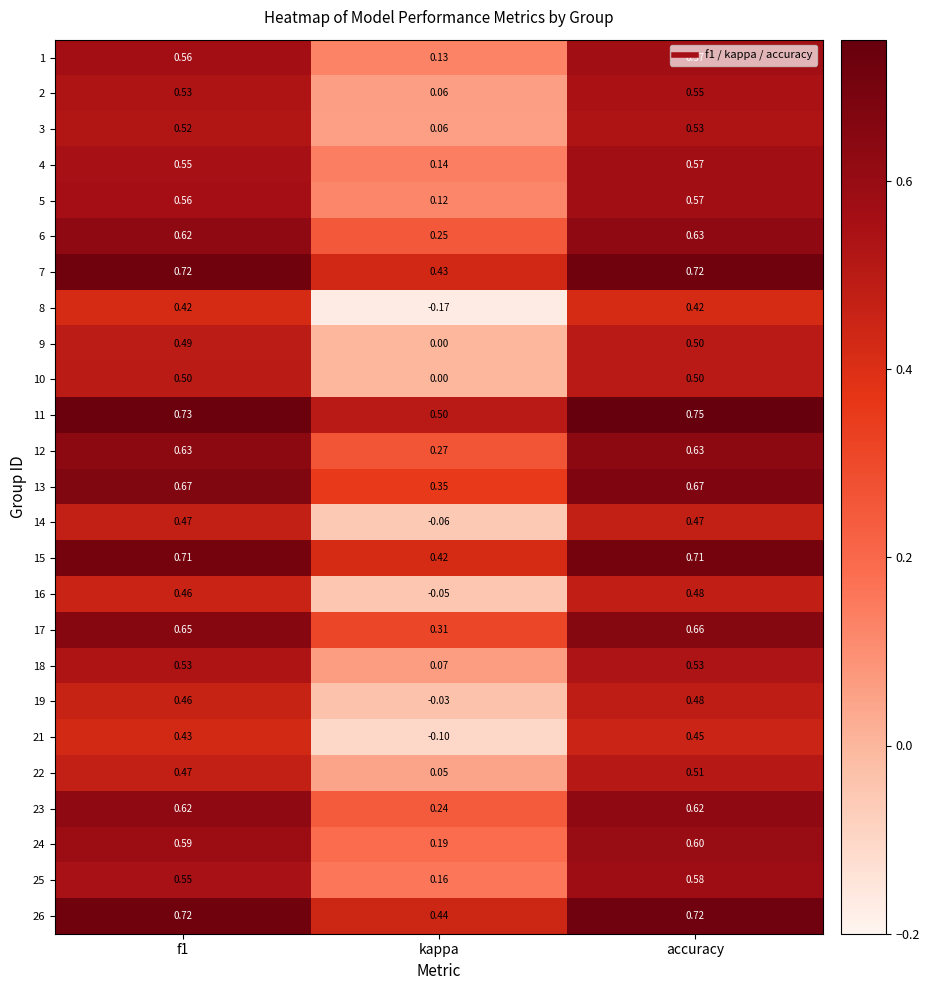

At which category does the chart reach its minimum across all series?

kappa